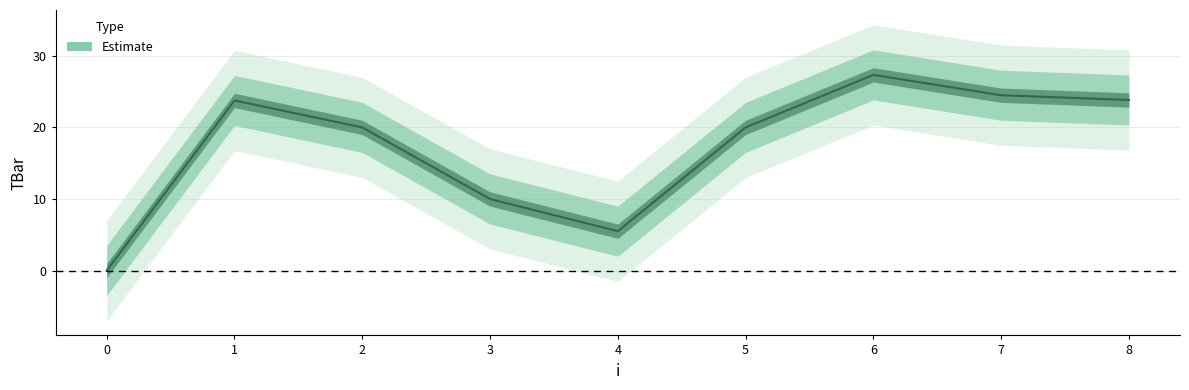

At which label does the data first exceed 20?

1